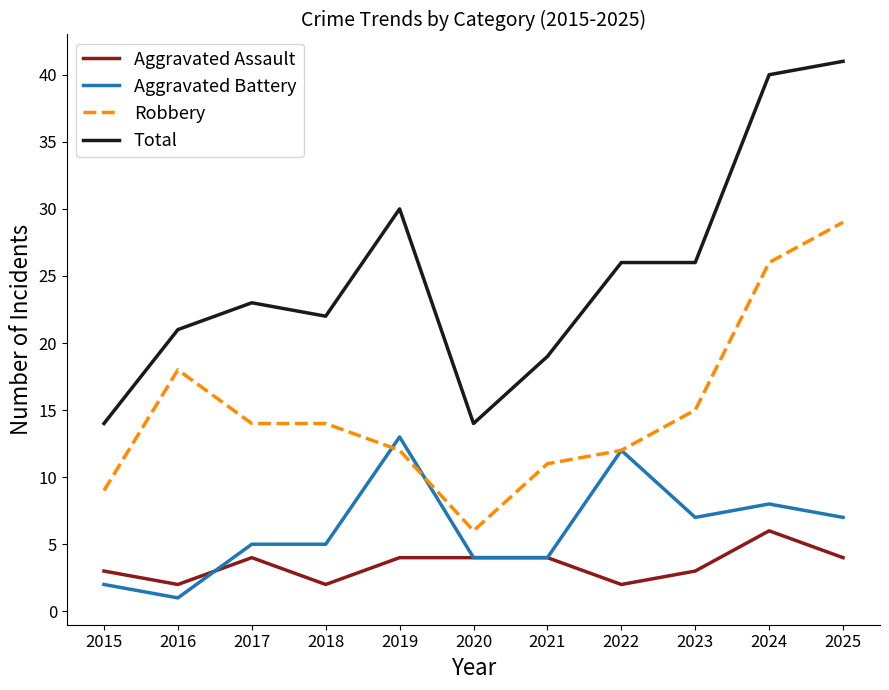

Rank the series by their maximum value, from highest to lowest.

Total, Robbery, Aggravated Battery, Aggravated Assault